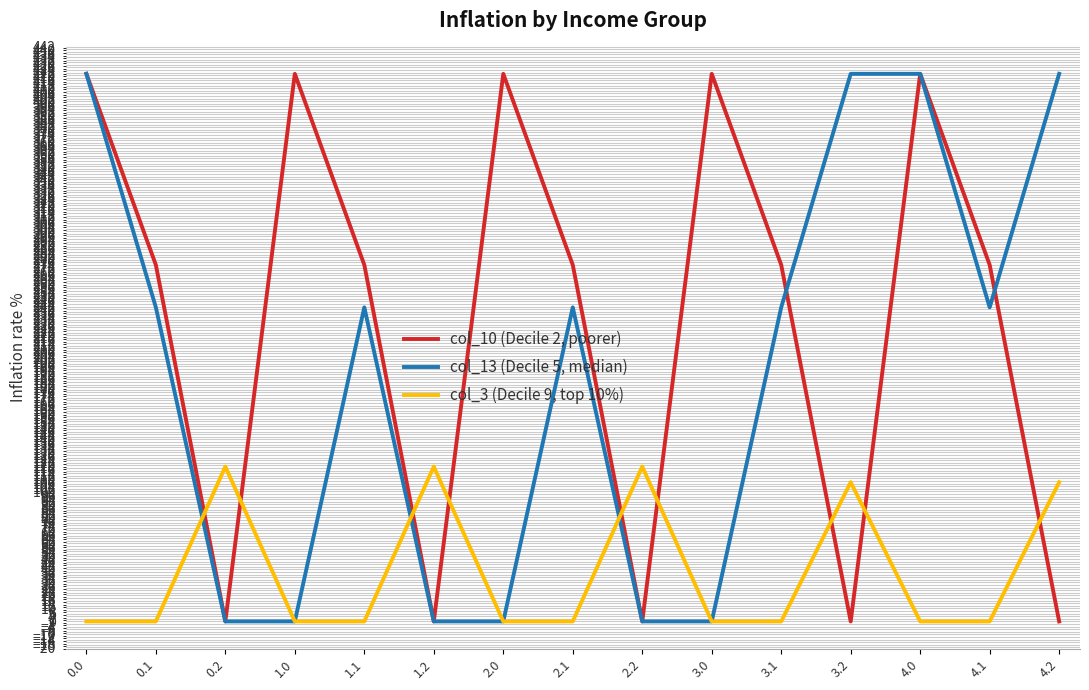

What is the maximum value for col_10 (Decile 2, poorer)?

421.0